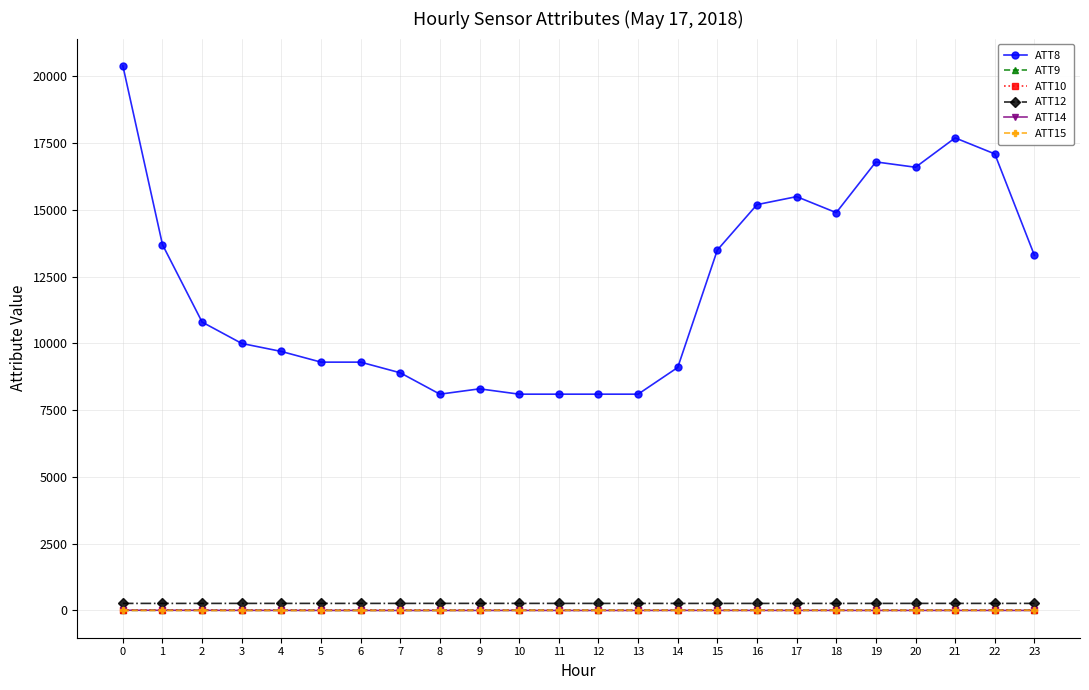

Which series has the largest range (max minus min)?

ATT8